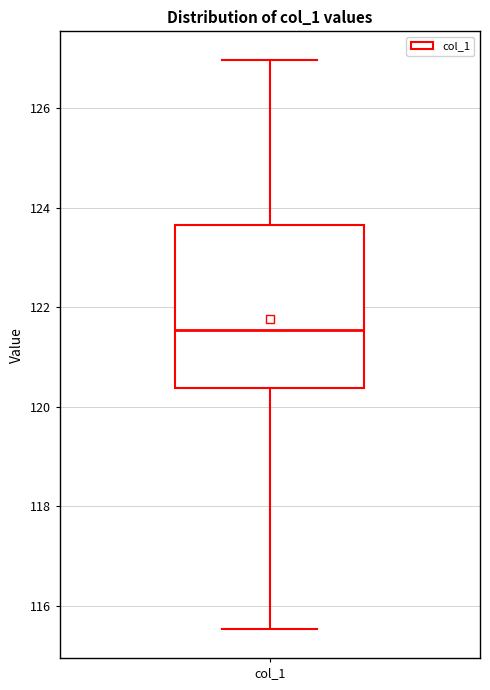

Where is the upper edge of the box for col_1 on the y-axis? The values are not printed on the chart, so give them approximately, as read against the axis.

123.6